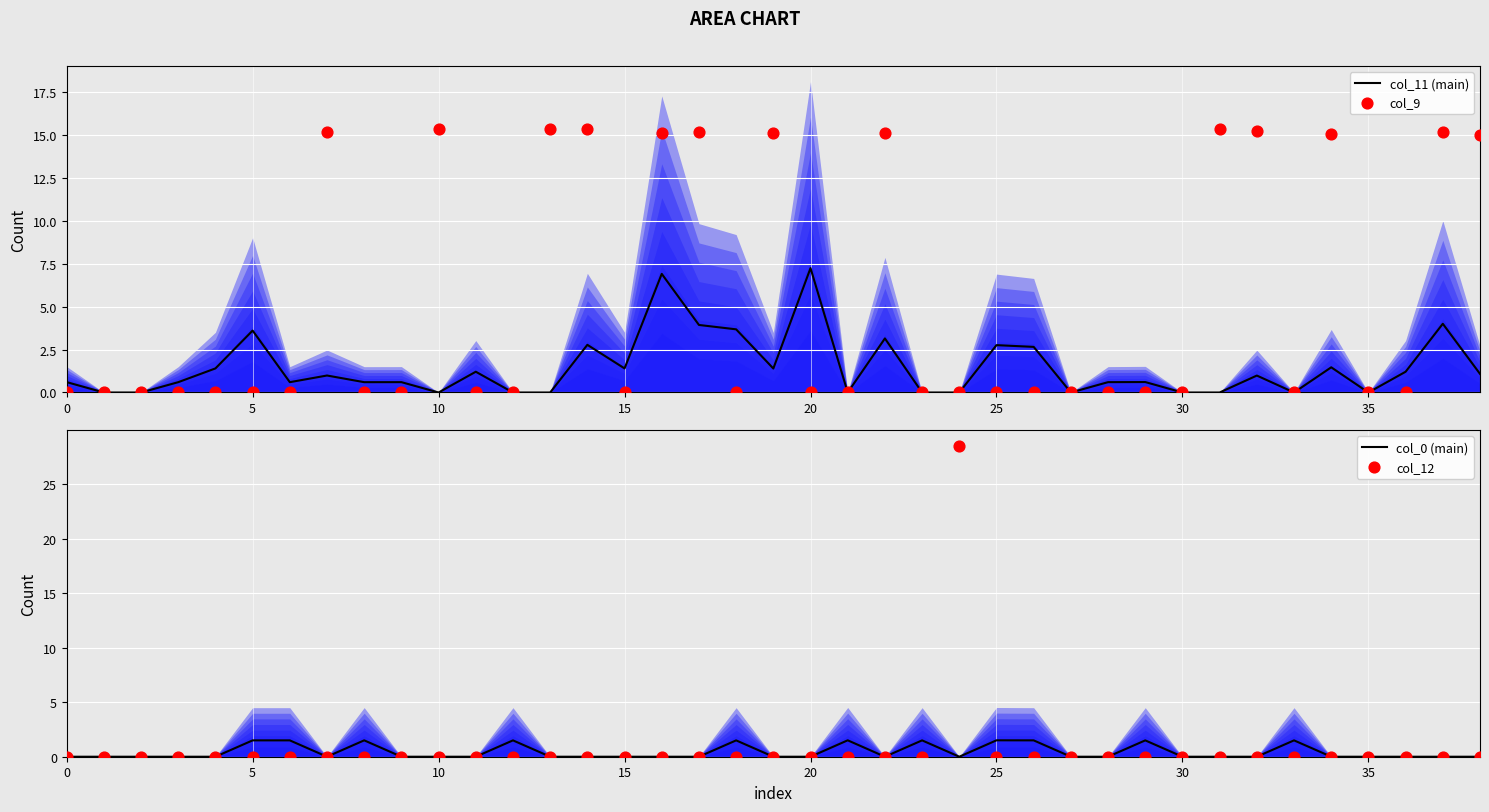

At how many categories does at least one series exceed 22?

1